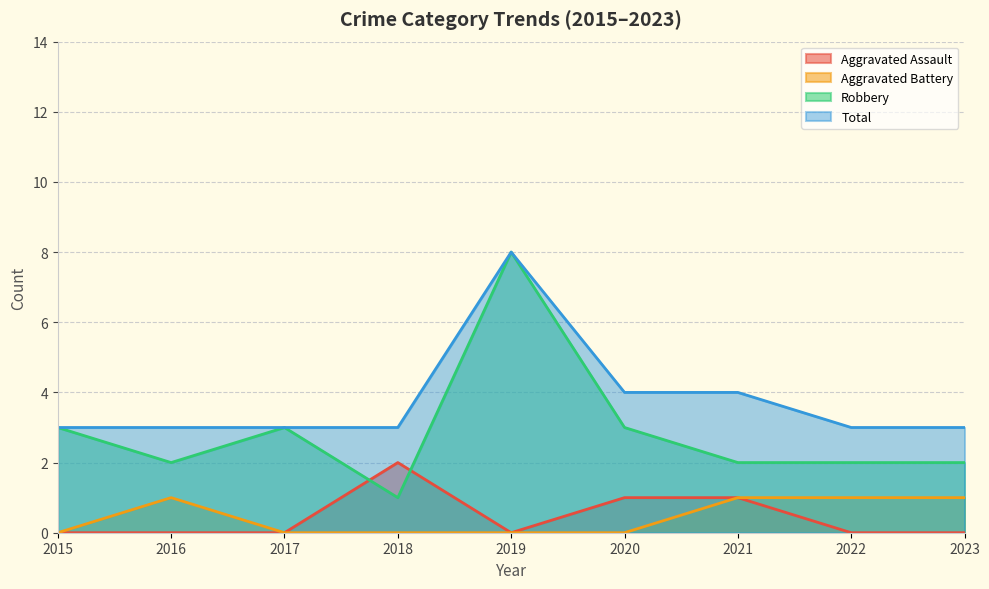

True or false: Aggravated Battery has a value of 2 at 2021.

False